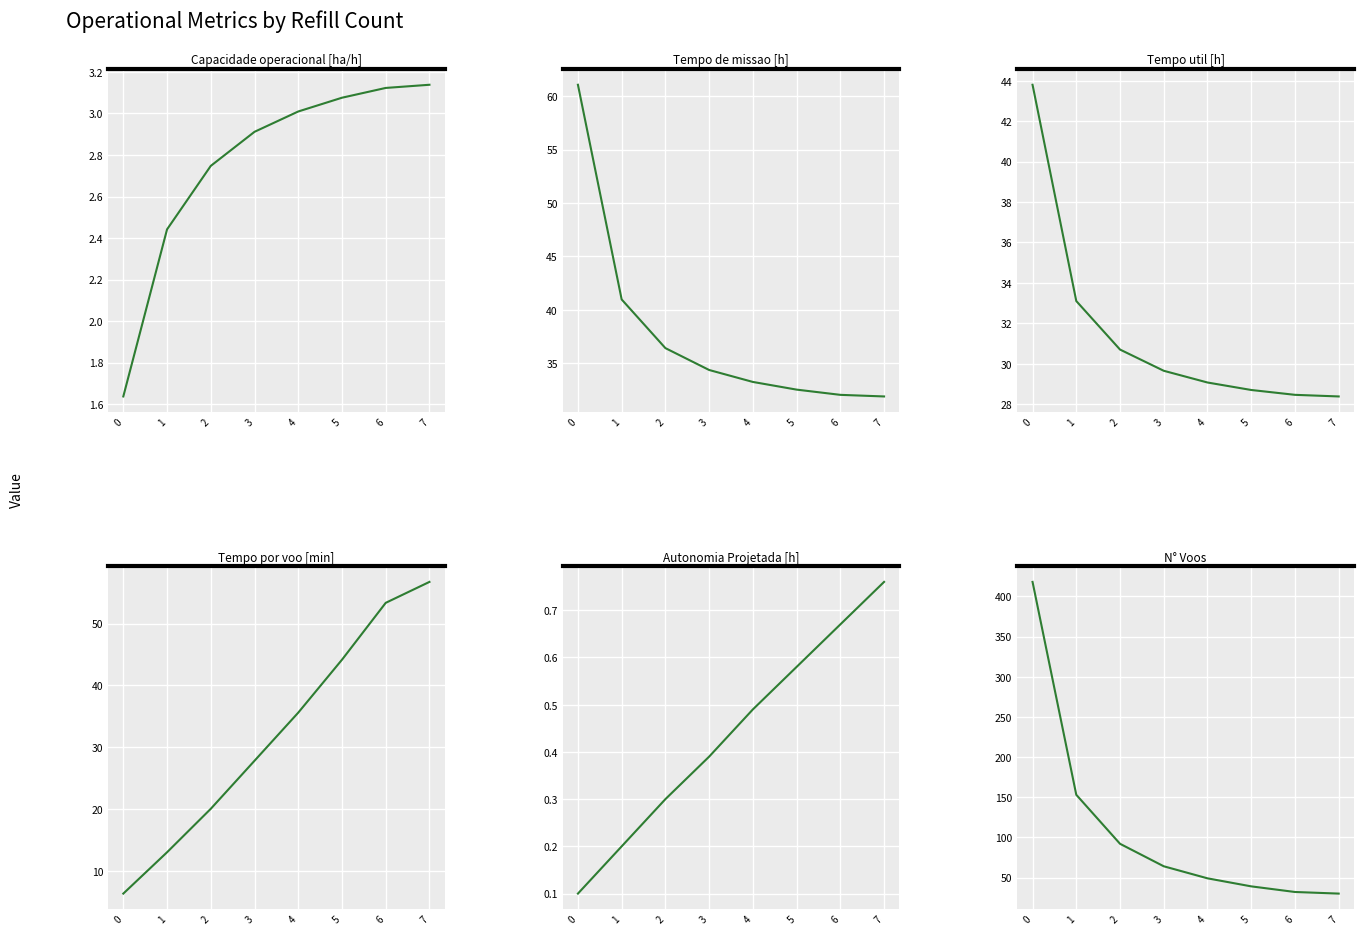

What are all the series names shown in the legend?

Capacidade operacional [ha/h], Tempo de missao [h], Tempo util [h], Tempo por voo [min], Autonomia Projetada [h], N° Voos